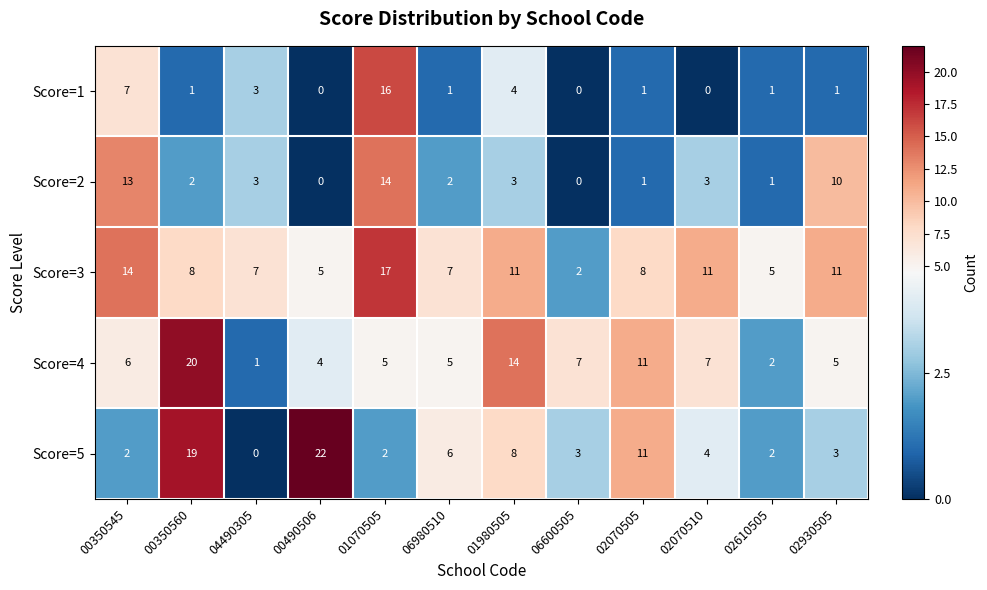

What is the maximum value shown in the chart?

22